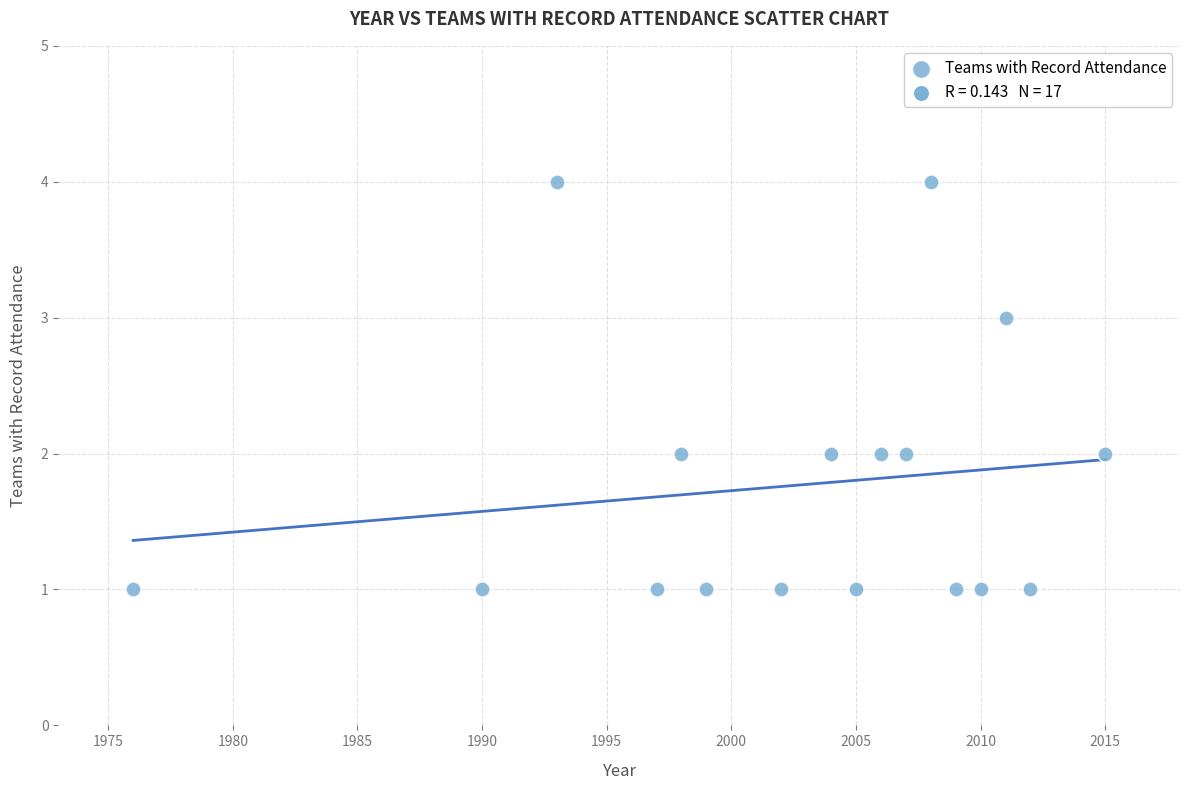

What is the range of Y values (max minus min)?

3